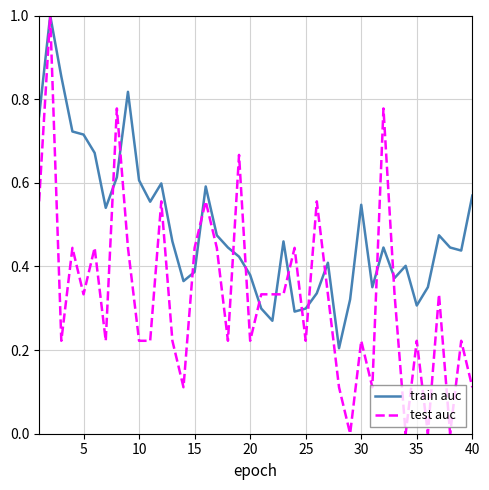

Rank the series by their average value, from lowest to highest.

test auc, train auc